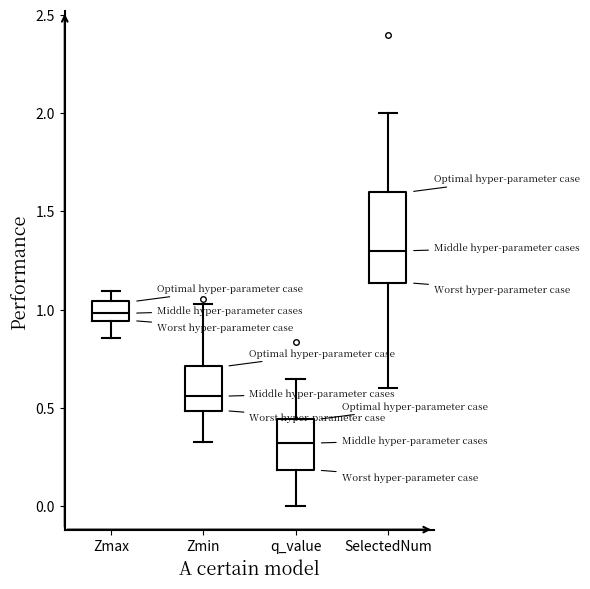

Which box's median line is the highest?

SelectedNum